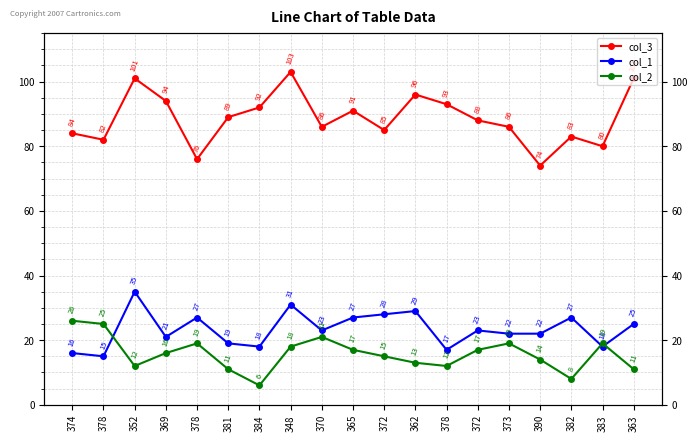

What are all the series names shown in the legend?

col_3, col_1, col_2